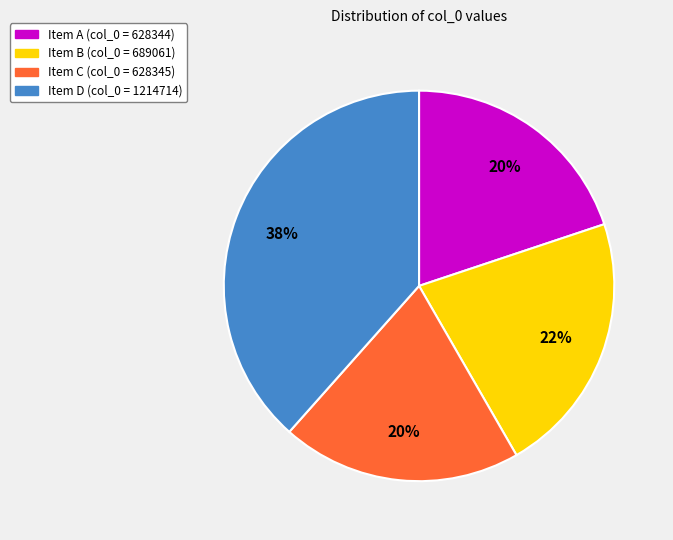

Which has a higher value, Item D (col_0 = 1214714) or Item B (col_0 = 689061)?

Item D (col_0 = 1214714)